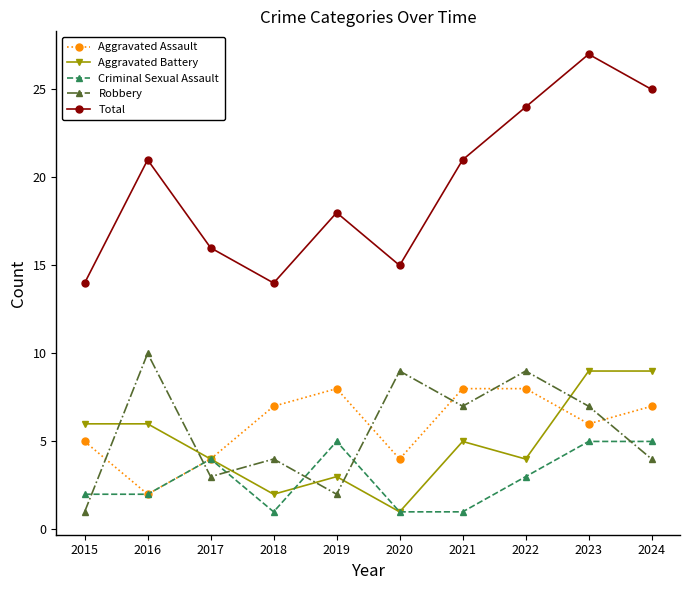

Reading right to left, extract all data points from this chart.

Aggravated Assault: 2024=7	2023=6	2022=8	2021=8	2020=4	2019=8	2018=7	2017=4	2016=2	2015=5
Aggravated Battery: 2024=9	2023=9	2022=4	2021=5	2020=1	2019=3	2018=2	2017=4	2016=6	2015=6
Criminal Sexual Assault: 2024=5	2023=5	2022=3	2021=1	2020=1	2019=5	2018=1	2017=4	2016=2	2015=2
Robbery: 2024=4	2023=7	2022=9	2021=7	2020=9	2019=2	2018=4	2017=3	2016=10	2015=1
Total: 2024=25	2023=27	2022=24	2021=21	2020=15	2019=18	2018=14	2017=16	2016=21	2015=14